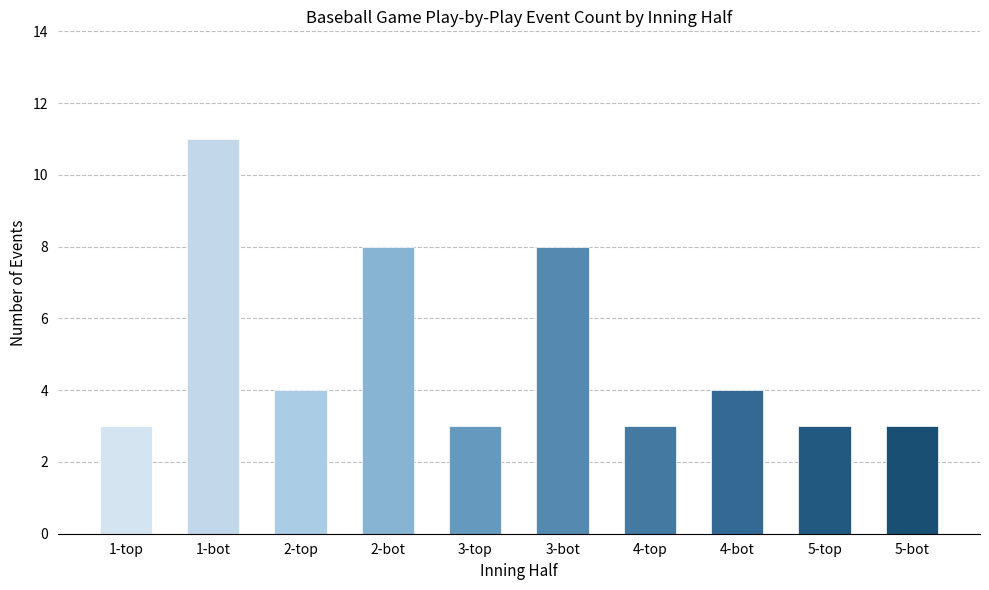

What is the change in value from 2-top to 2-bot?

+4